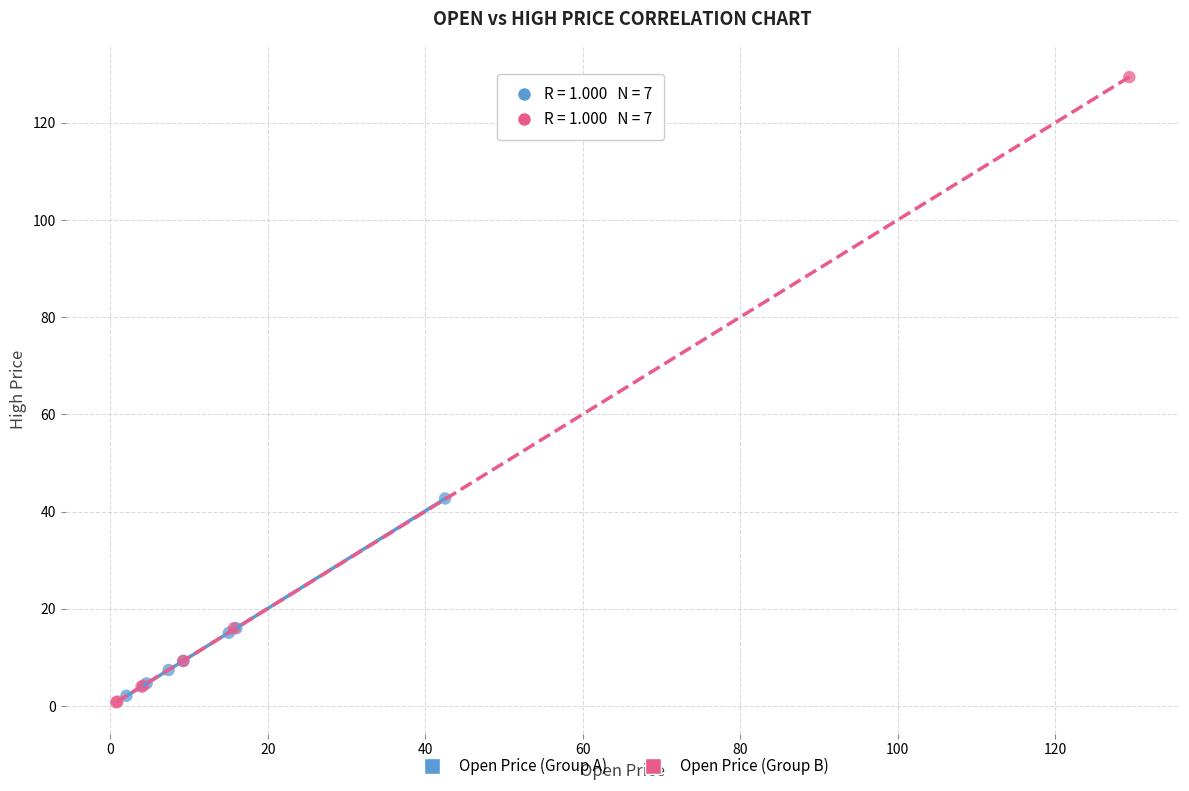

Which series has the largest Y range (max minus min)?

Open Price (Group B)